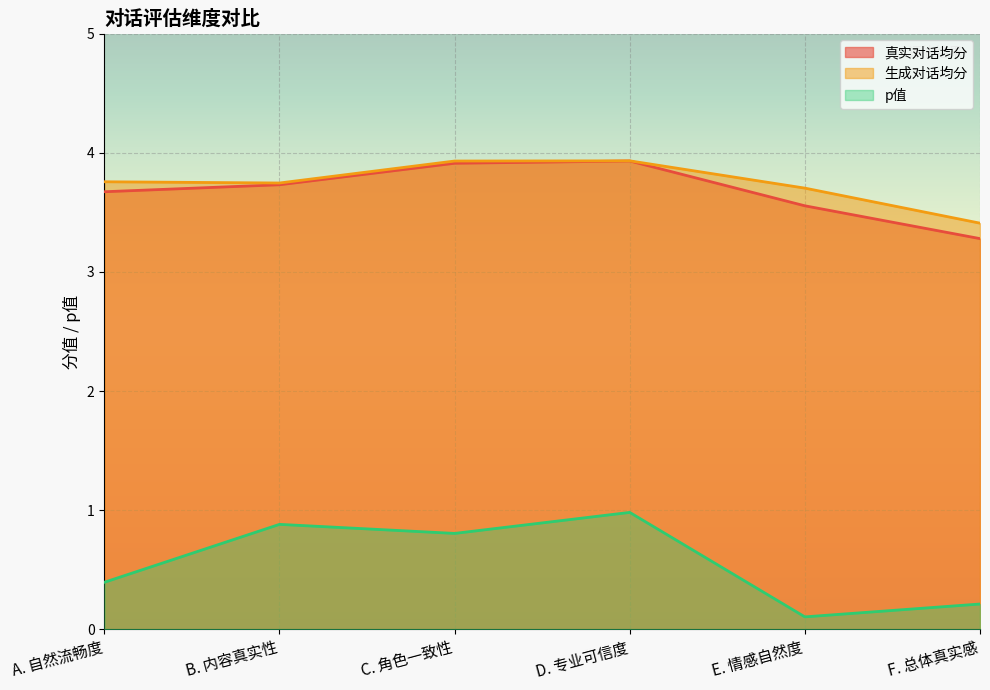

Is the value of 生成对话均分 at A. 自然流畅度 greater than the value of 真实对话均分 at D. 专业可信度?

No